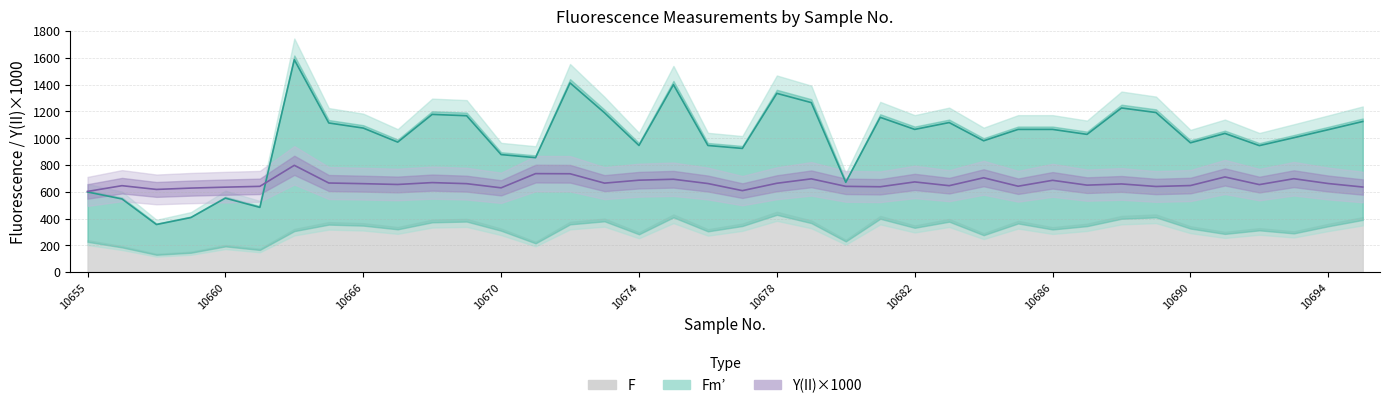

True or false: Fm’ and Y(II)×1000 intersect in this chart.

True